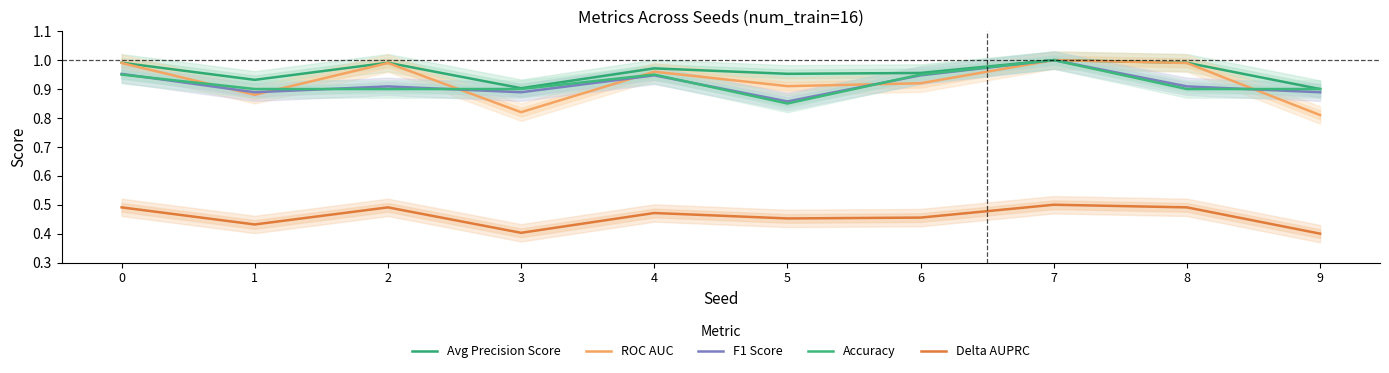

What is the smallest value displayed?

0.4